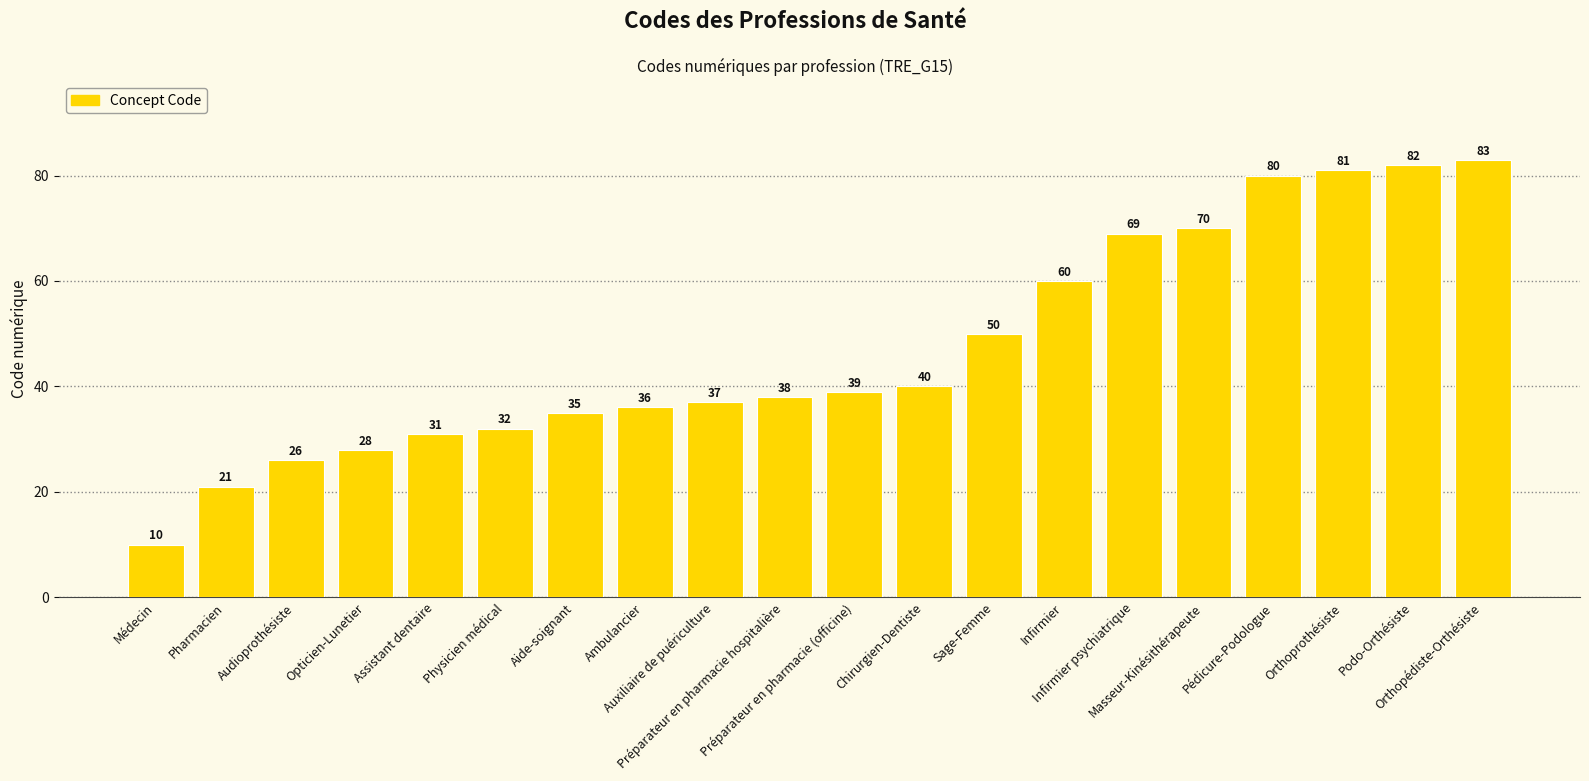

Approximately how many times larger is the value at Orthoprothésiste compared to Préparateur en pharmacie hospitalière?

2.1